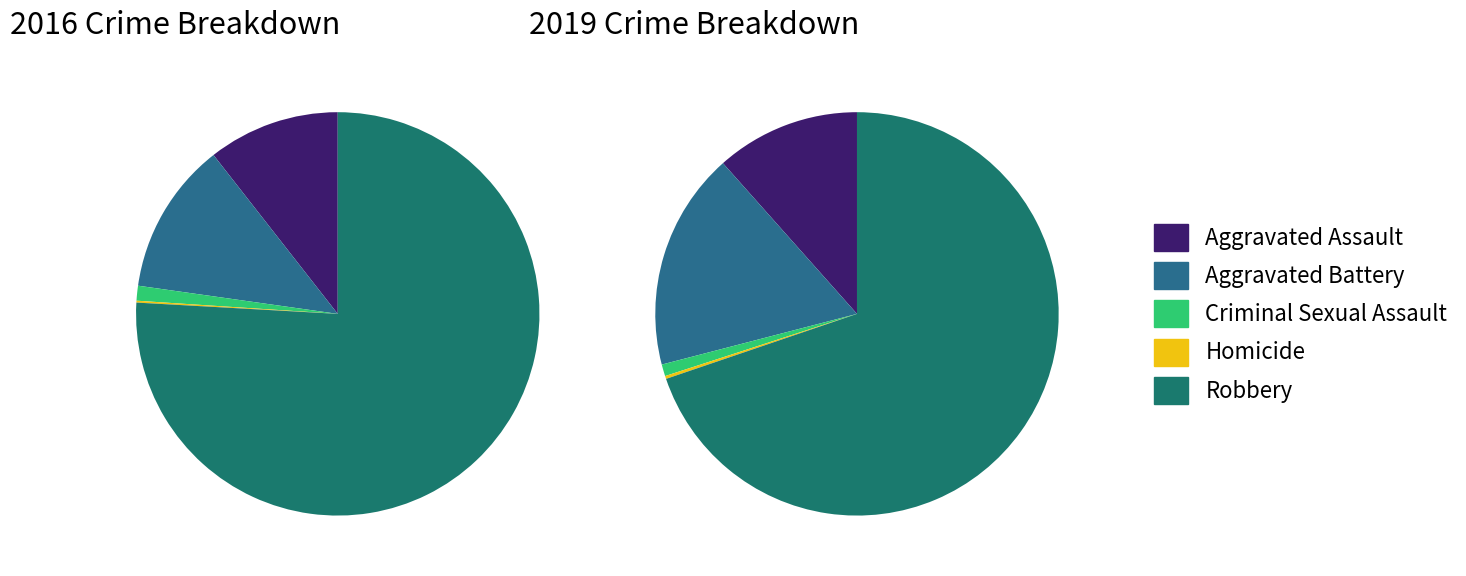

The 4 slice represents 62% of the pie. True or false?

False